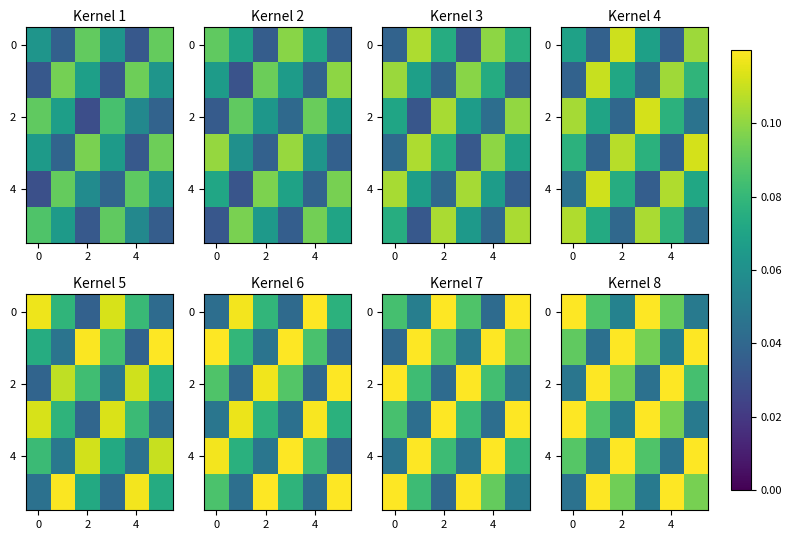

What is the difference between the maximum and minimum values in the row_0 series?

0.1